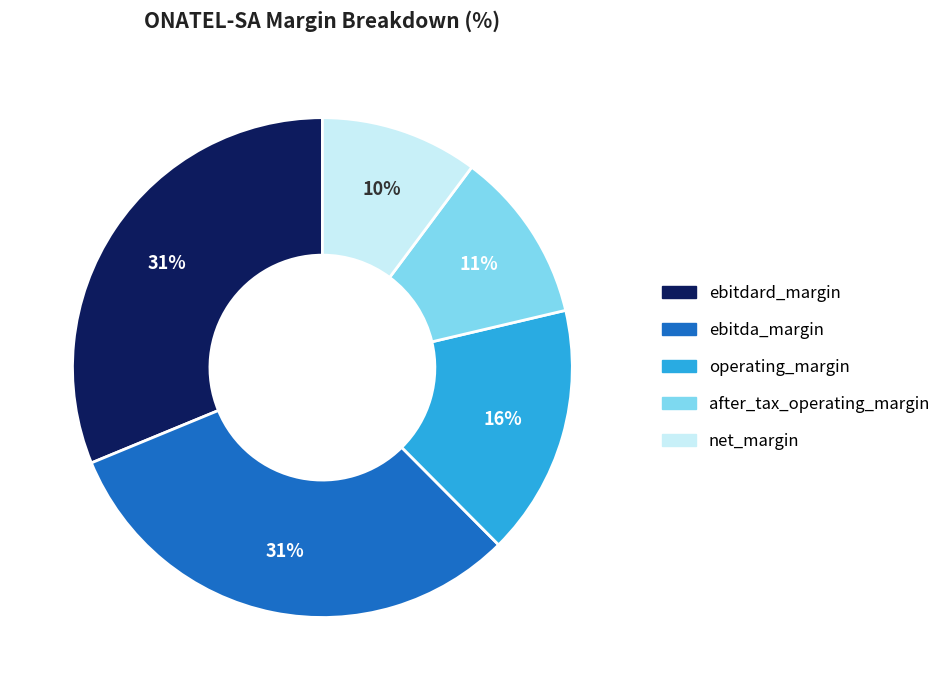

To the nearest percent, what portion does ebitda_margin represent?

31%